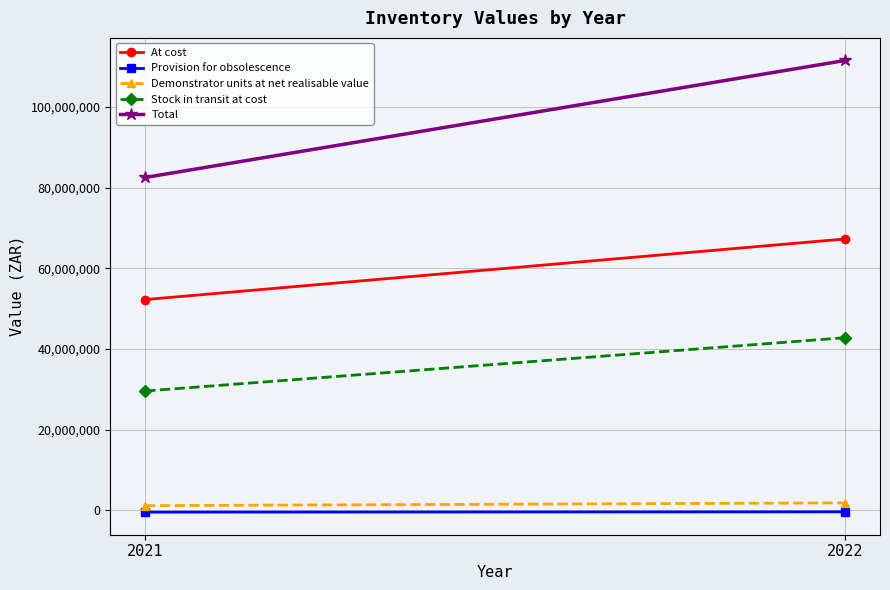

List the labels in order of At cost value, smallest first.

2021, 2022